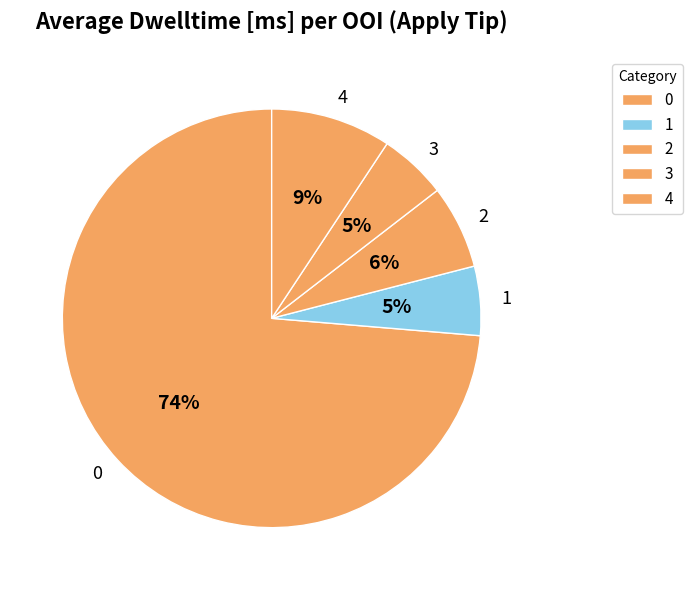

Is 0 the majority of the pie?

Yes